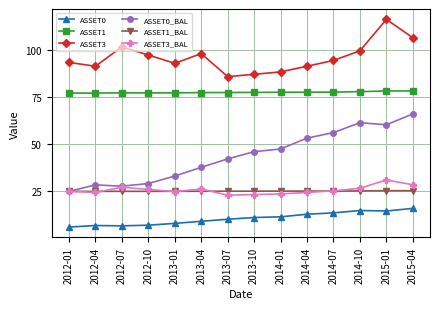

Rank the series by their maximum value, from highest to lowest.

ASSET3, ASSET1, ASSET0_BAL, ASSET3_BAL, ASSET1_BAL, ASSET0